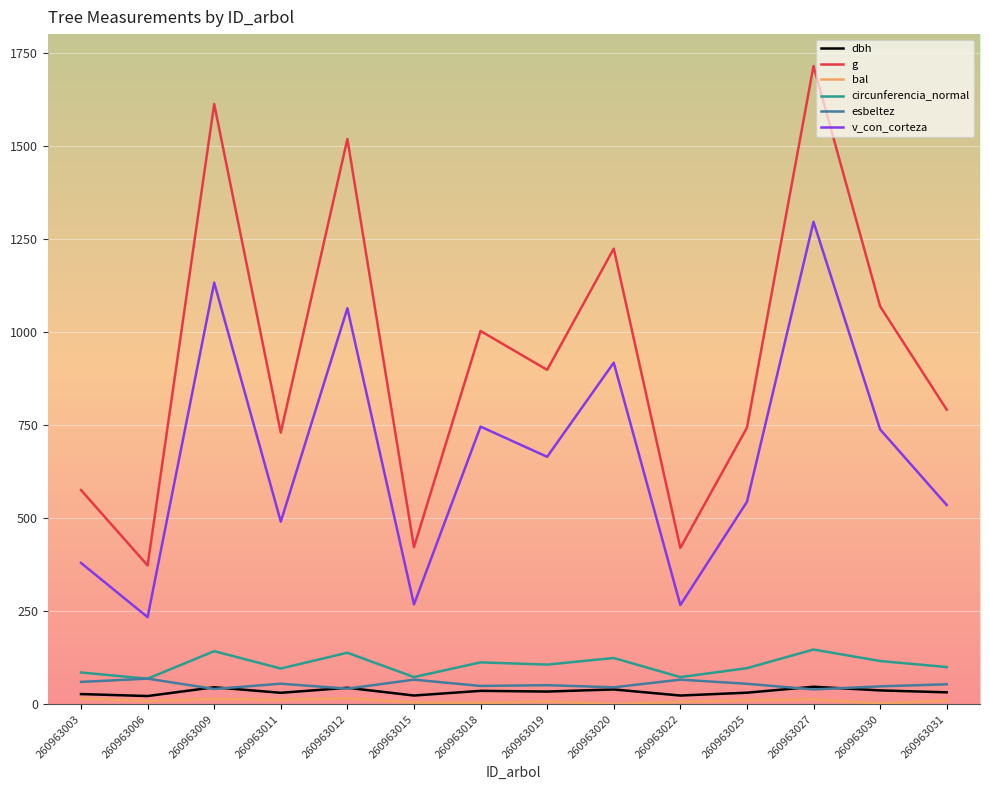

What is the maximum value for g?

1715.1